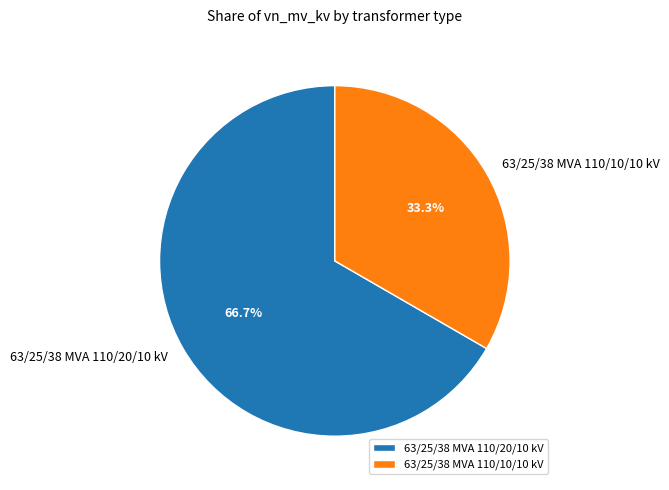

Approximately how many times larger is the value at 63/25/38 MVA 110/10/10 kV compared to 63/25/38 MVA 110/20/10 kV?

0.5